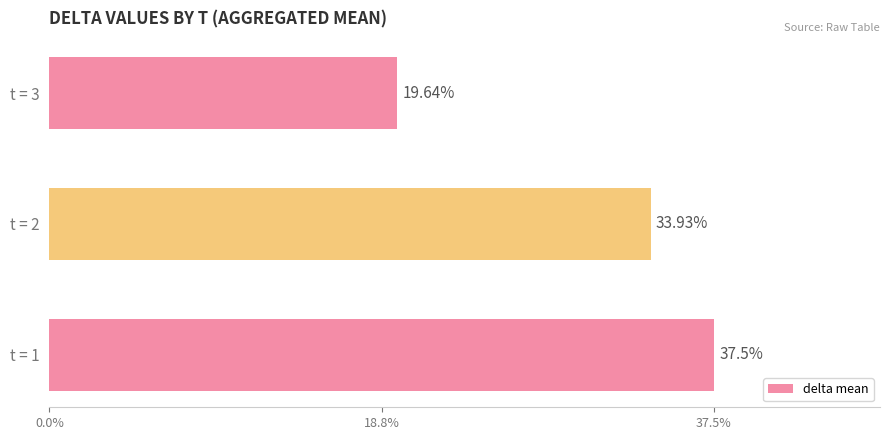

List the labels in order of value, largest first.

t = 1, t = 2, t = 3